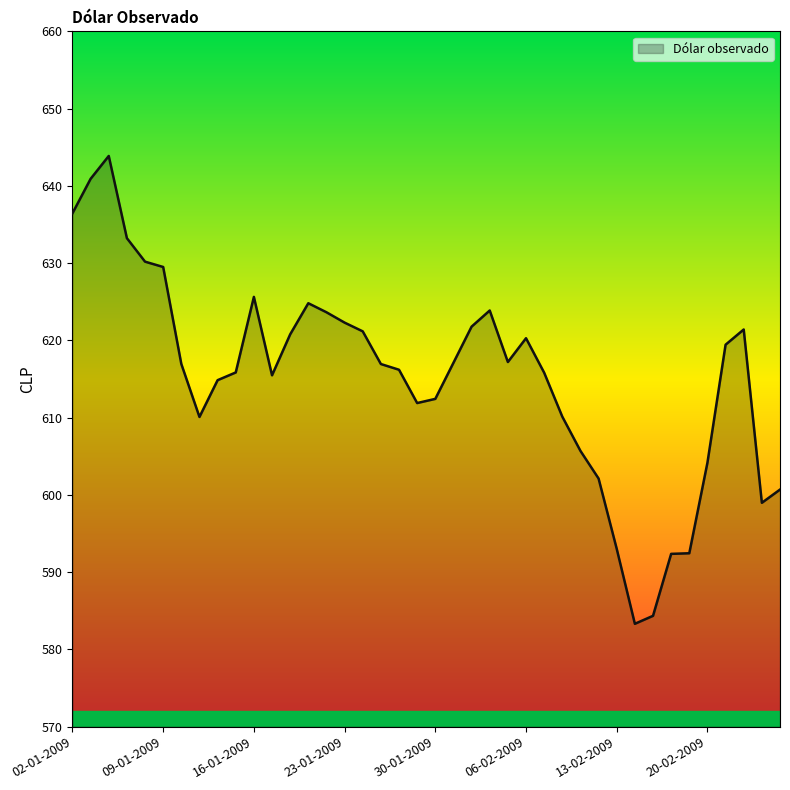

What is the minimum value shown in the chart?

583.3